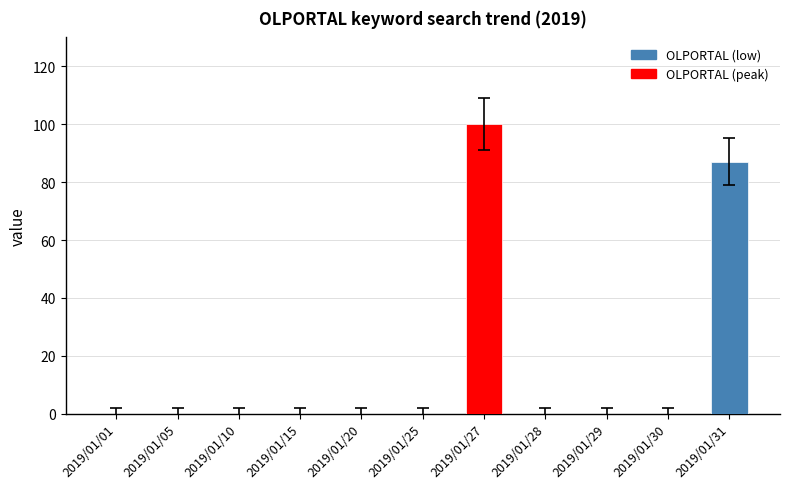

How many series are shown in this chart?

1